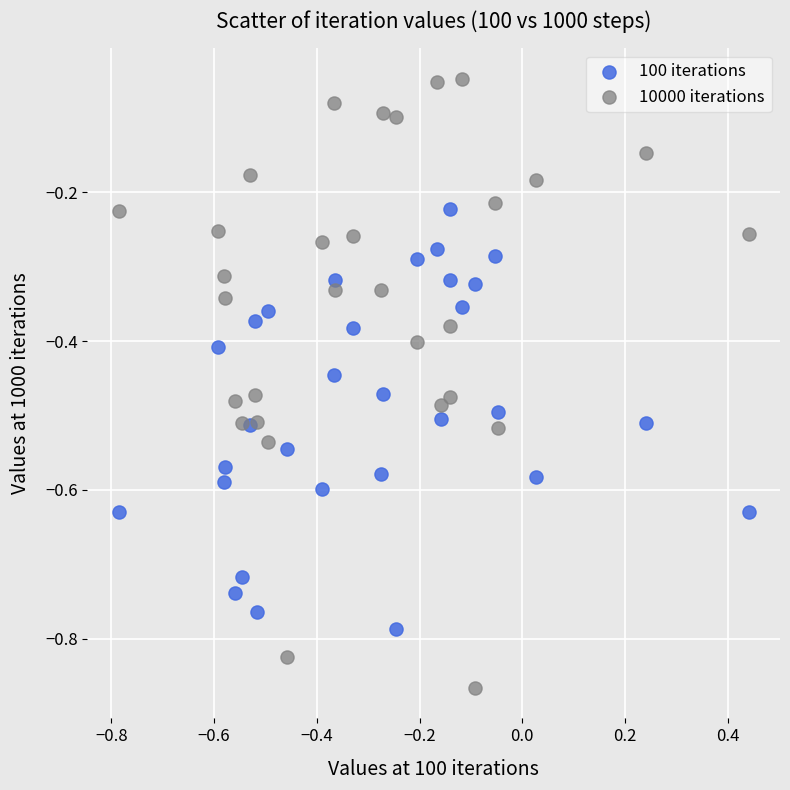

Which series contains the lowest Y value?

10000 iterations